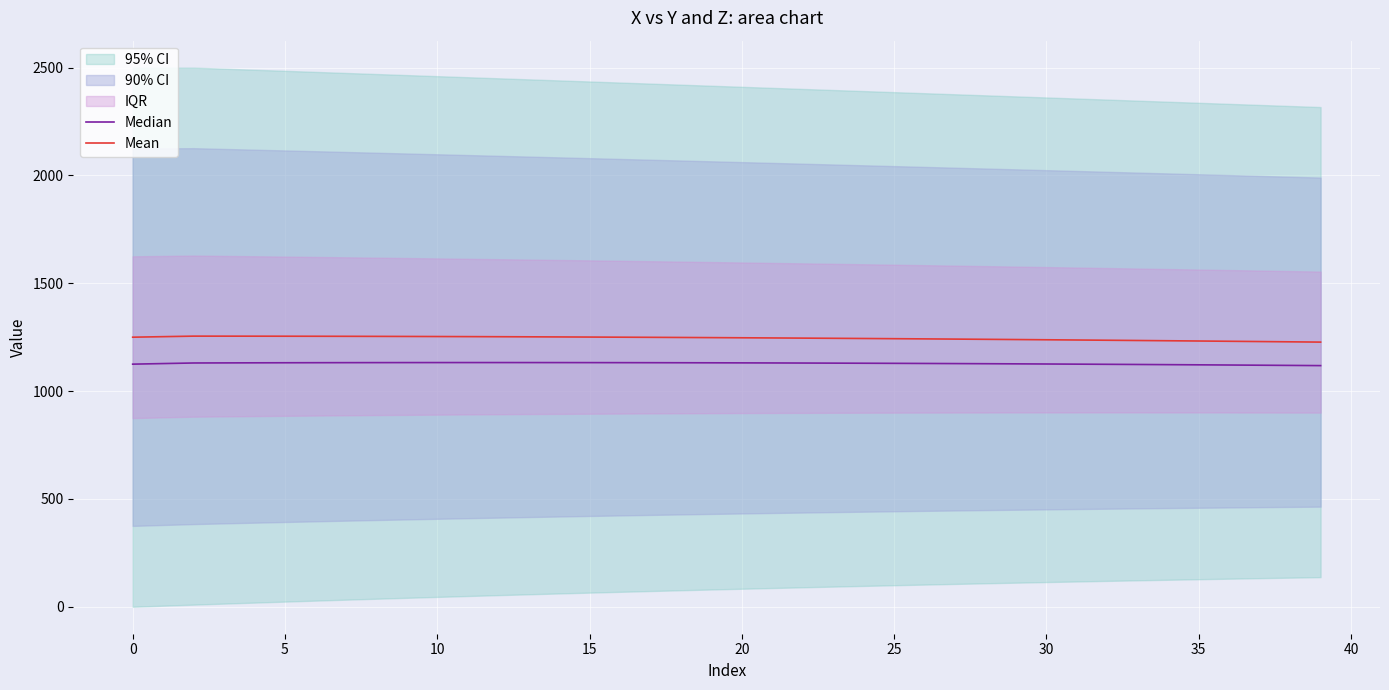

What is the maximum value for Mean?

1254.9